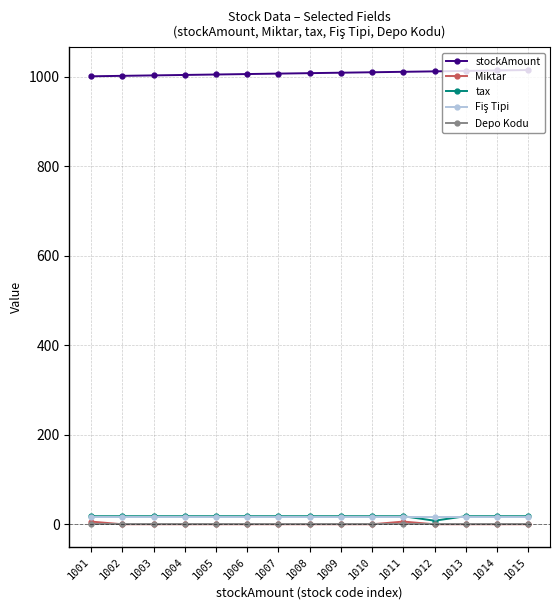

True or false: tax and stockAmount intersect in this chart.

False